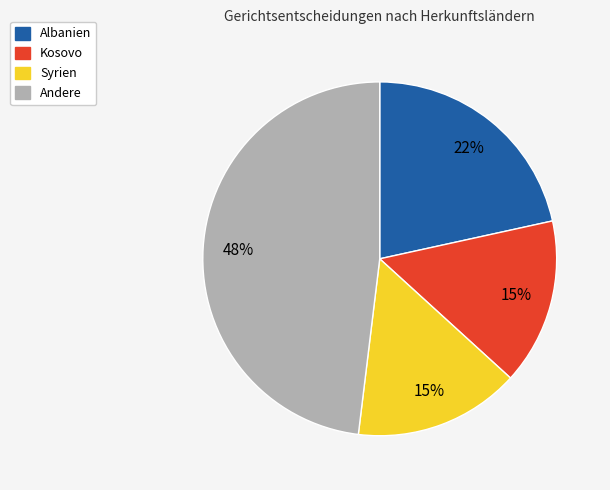

To the nearest percent, what is the average slice percentage?

25%